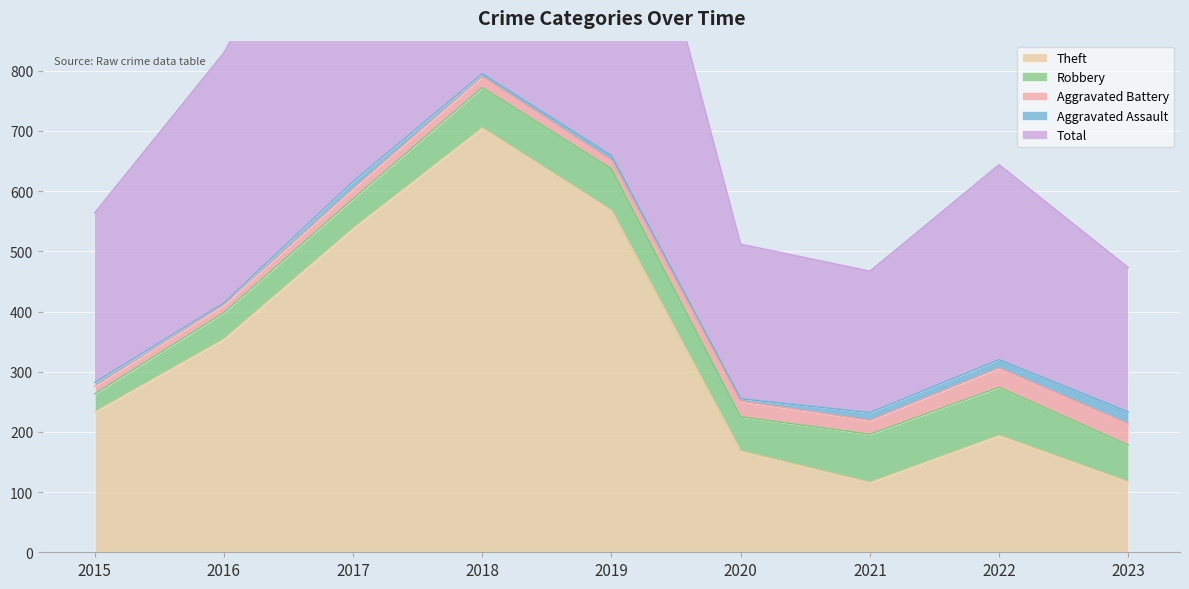

Rank the series by their maximum value, from lowest to highest.

Aggravated Assault, Aggravated Battery, Robbery, Theft, Total